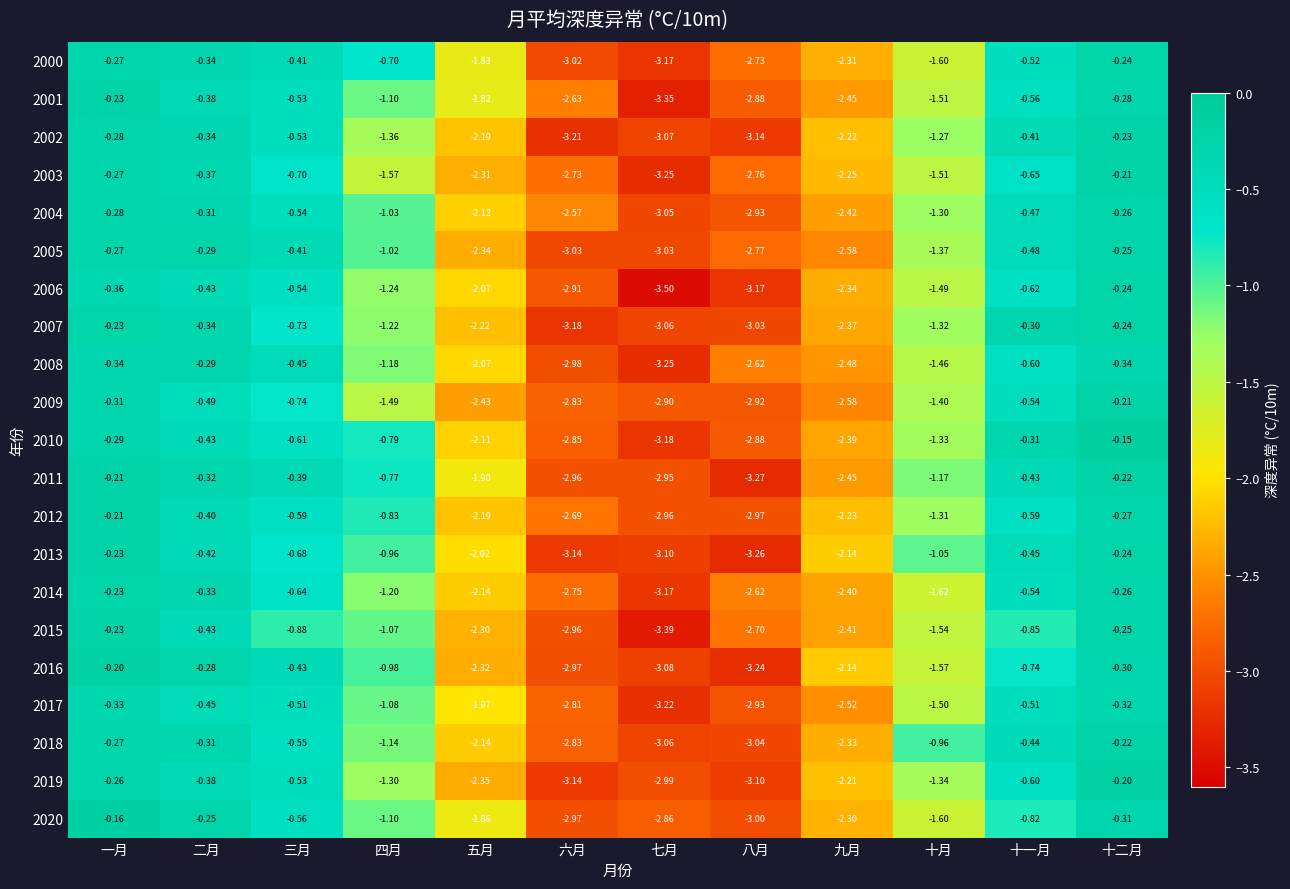

Rank the categories by 2018 value from highest to lowest.

十二月, 一月, 二月, 十一月, 三月, 十月, 四月, 五月, 九月, 六月, 八月, 七月